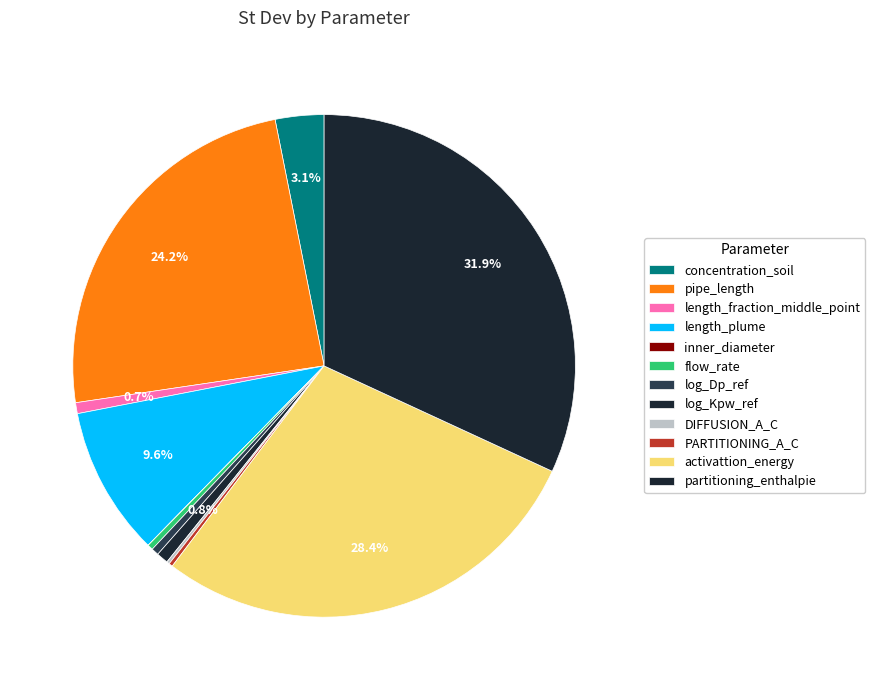

Between PARTITIONING_A_C and log_Dp_ref, which is larger?

log_Dp_ref